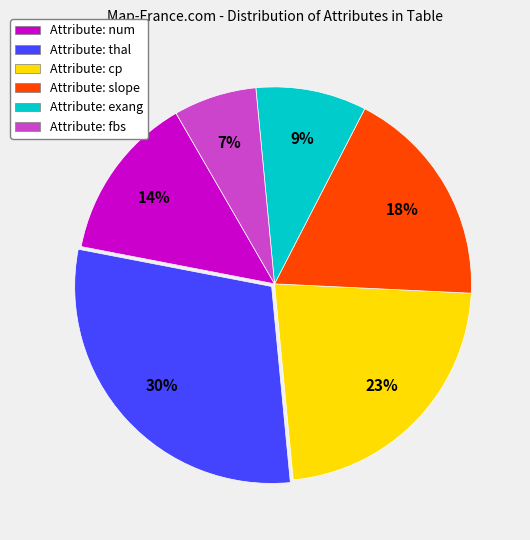

How many segments does this pie chart have?

6